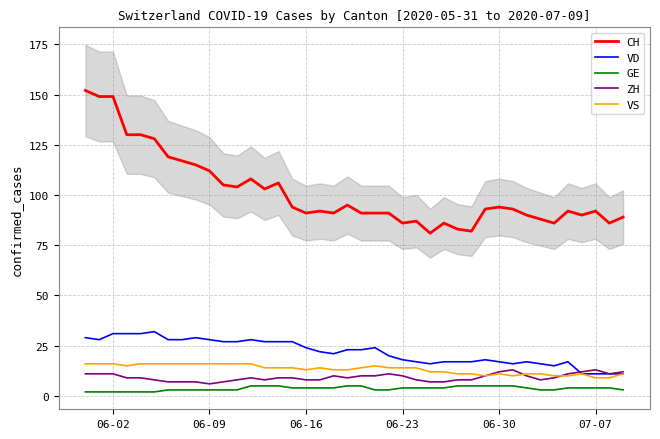

Reading left to right, list all the values displayed in this chart.

CH: 152	149	149	130	130	128	119	117	115	112	105	104	108	103	106	94	91	92	91	95	91	91	91	86	87	81	86	83	82	93	94	93	90	88	86	92	90	92	86	89
VD: 29	28	31	31	31	32	28	28	29	28	27	27	28	27	27	27	24	22	21	23	23	24	20	18	17	16	17	17	17	18	17	16	17	16	15	17	11	11	11	11
GE: 2	2	2	2	2	2	3	3	3	3	3	3	5	5	5	4	4	4	4	5	5	3	3	4	4	4	4	5	5	5	5	5	4	3	3	4	4	4	4	3
ZH: 11	11	11	9	9	8	7	7	7	6	7	8	9	8	9	9	8	8	10	9	10	10	11	10	8	7	7	8	8	10	12	13	10	8	9	11	12	13	11	12
VS: 16	16	16	15	16	16	16	16	16	16	16	16	16	14	14	14	13	14	13	13	14	15	14	14	14	12	12	11	11	10	11	10	11	11	10	10	11	9	9	11